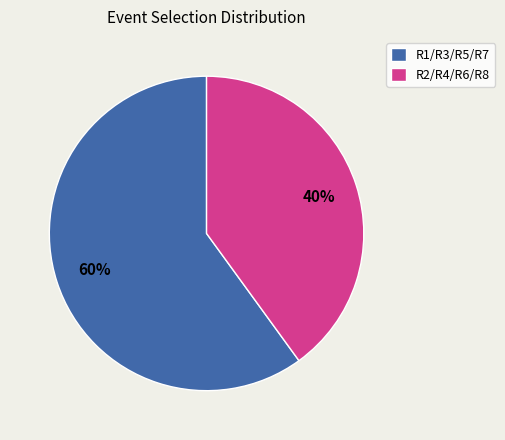

Does any single category account for the majority?

Yes